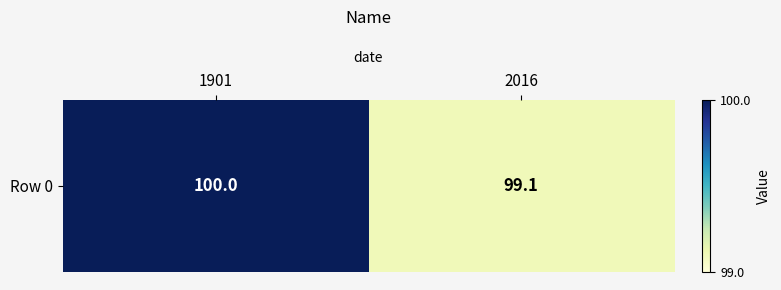

What is the minimum value shown in the chart?

99.1